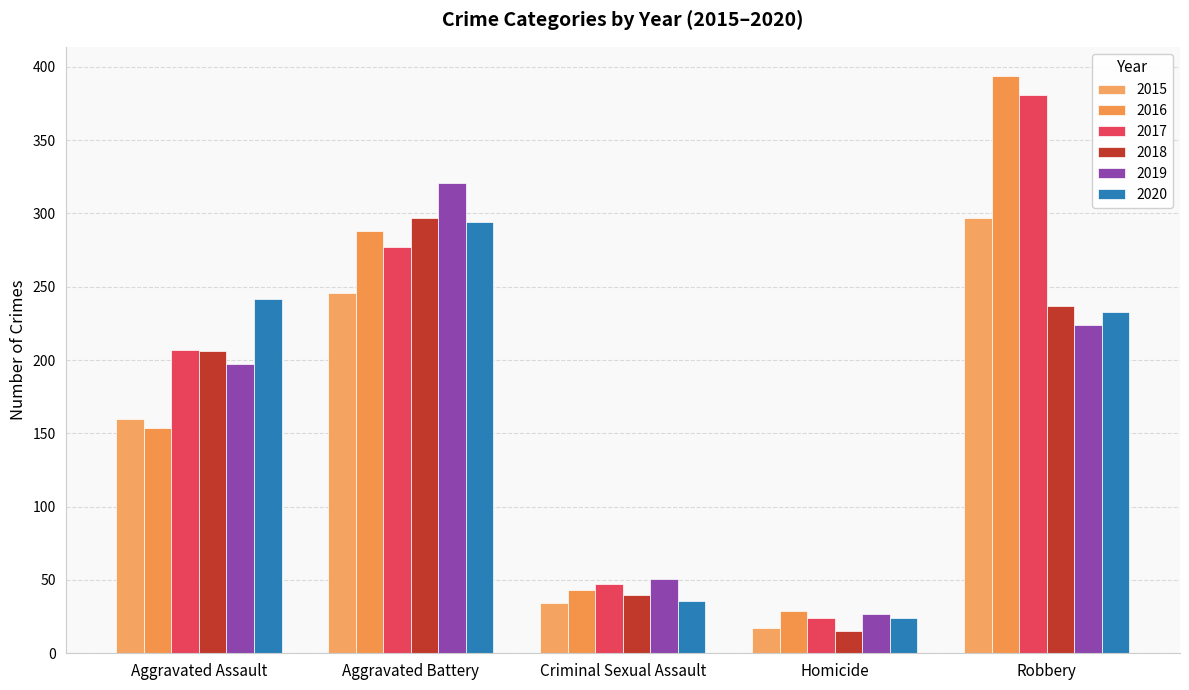

Reading left to right, transcribe all the data shown in this chart.

2015: Aggravated Assault=160	Aggravated Battery=246	Criminal Sexual Assault=34	Homicide=17	Robbery=297
2016: Aggravated Assault=154	Aggravated Battery=288	Criminal Sexual Assault=43	Homicide=29	Robbery=394
2017: Aggravated Assault=207	Aggravated Battery=277	Criminal Sexual Assault=47	Homicide=24	Robbery=381
2018: Aggravated Assault=206	Aggravated Battery=297	Criminal Sexual Assault=40	Homicide=15	Robbery=237
2019: Aggravated Assault=197	Aggravated Battery=321	Criminal Sexual Assault=51	Homicide=27	Robbery=224
2020: Aggravated Assault=242	Aggravated Battery=294	Criminal Sexual Assault=36	Homicide=24	Robbery=233